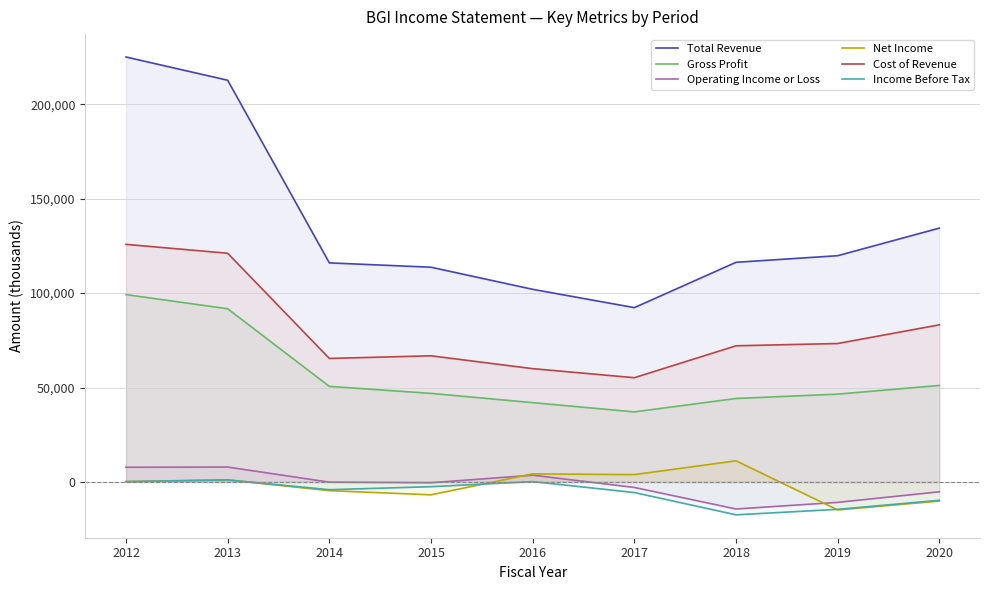

Count the number of data series in this chart.

6